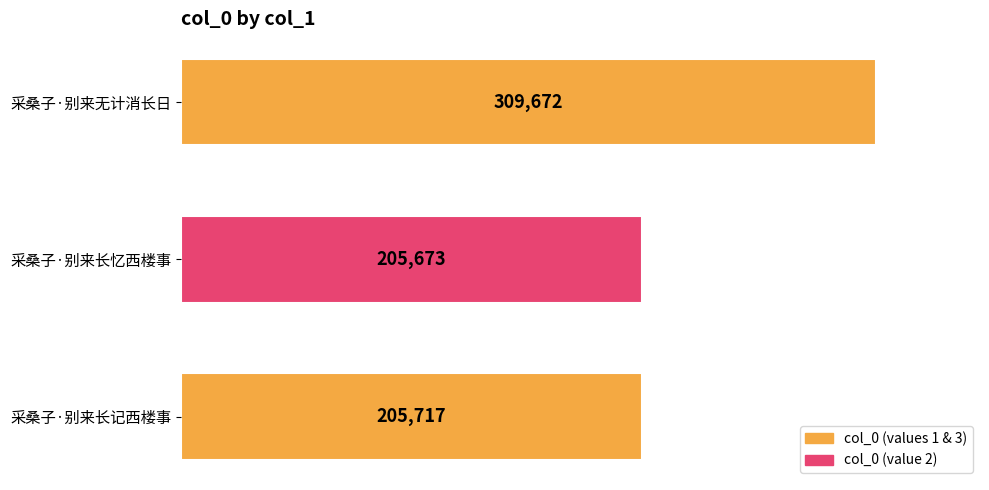

Is it true that the value at 采桑子·别来长记西楼事 is 139952?

False